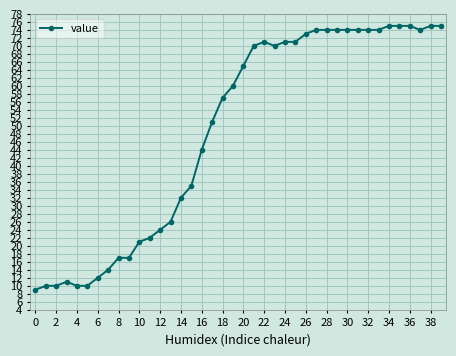

What is the difference between the maximum and minimum values?

66